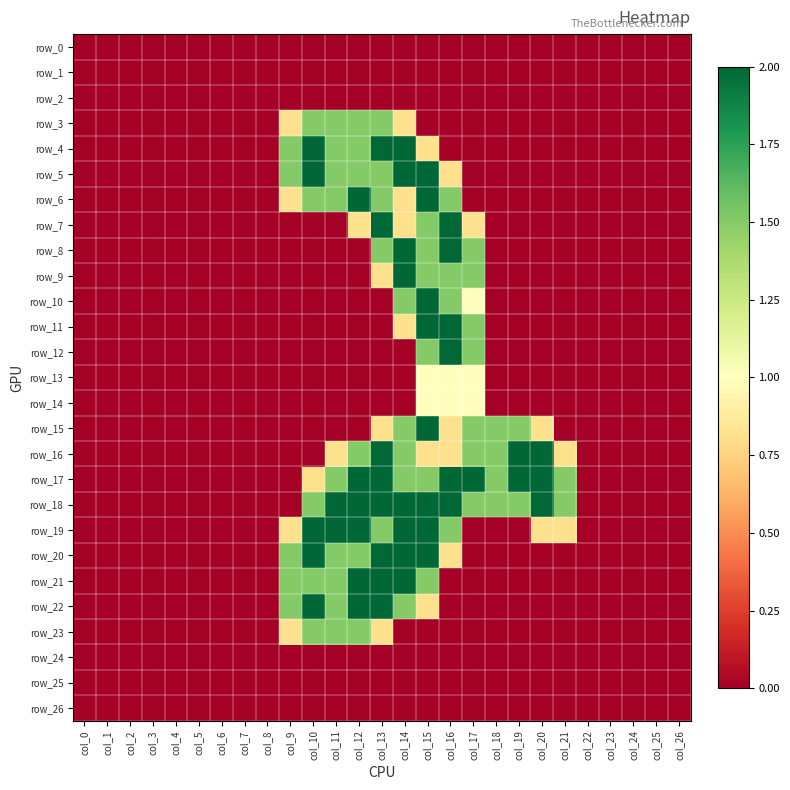

Rank the categories by row_16 value from lowest to highest.

col_0, col_1, col_2, col_3, col_4, col_5, col_6, col_7, col_8, col_9, col_10, col_22, col_23, col_24, col_25, col_26, col_11, col_15, col_16, col_21, col_12, col_14, col_17, col_18, col_13, col_19, col_20